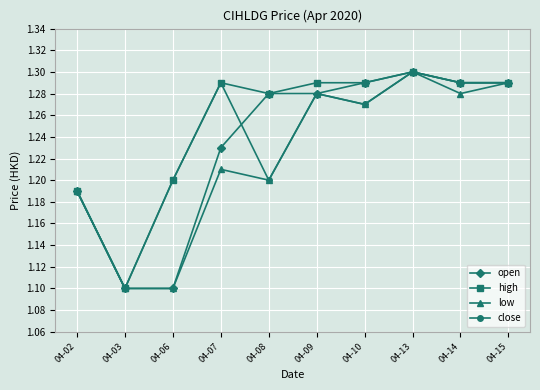

Which category has the highest value in the close series?

04-13